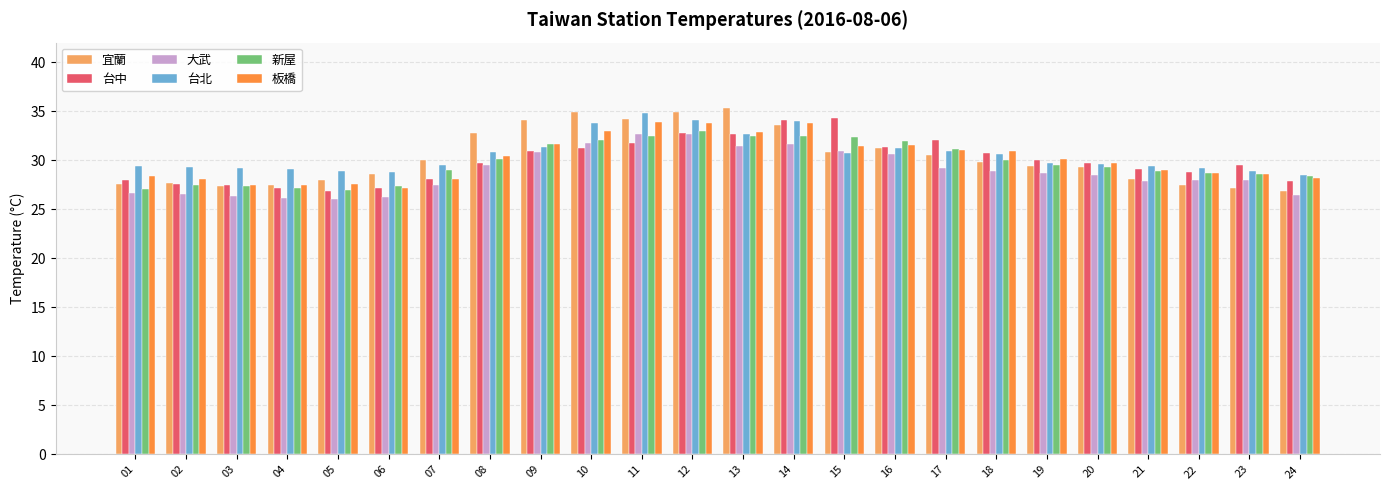

What is the value of the 宜蘭 bar at the 10th from the left?

34.9